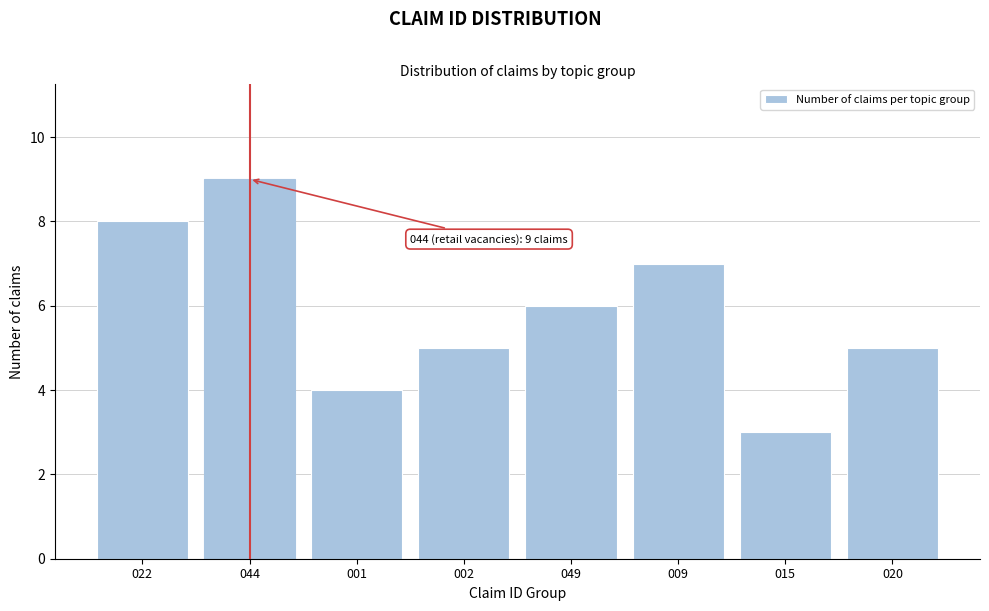

Reading right to left, list all the values displayed in this chart.

020=5	015=3	009=7	049=6	002=5	001=4	044=9	022=8